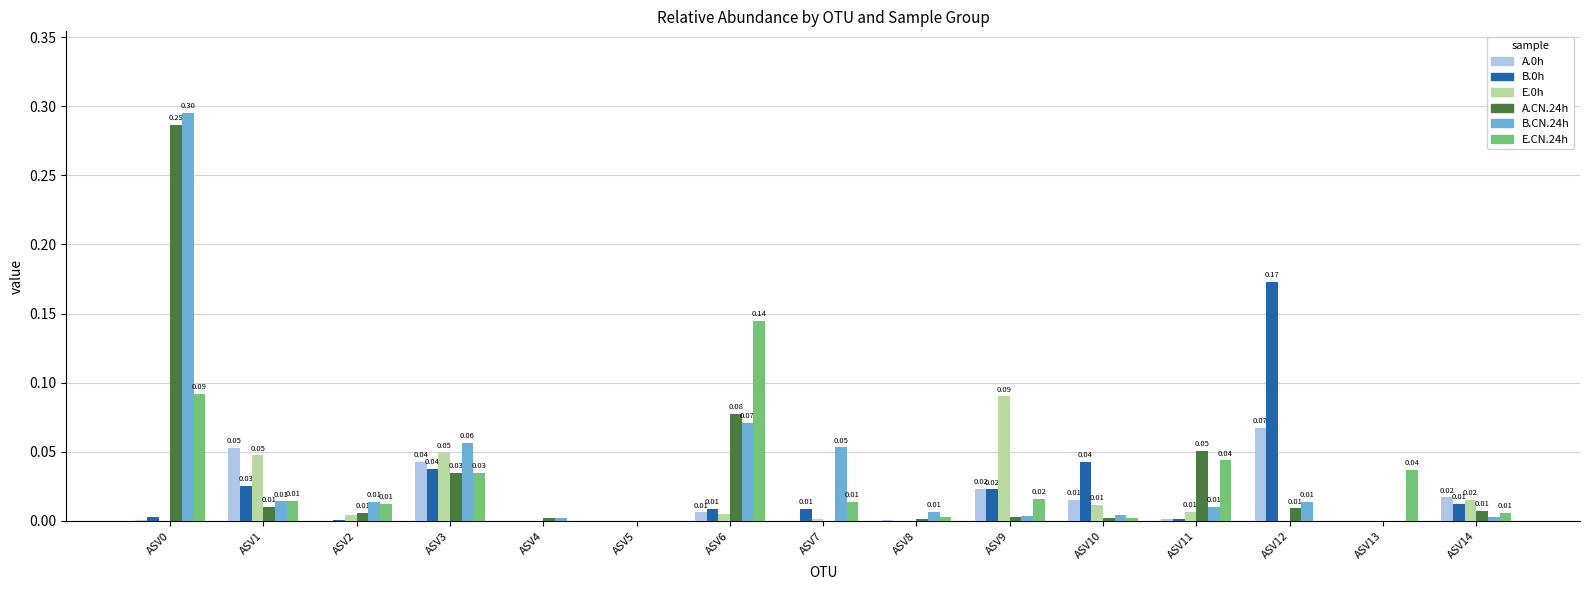

Which series has the largest total across all categories?

B.CN.24h